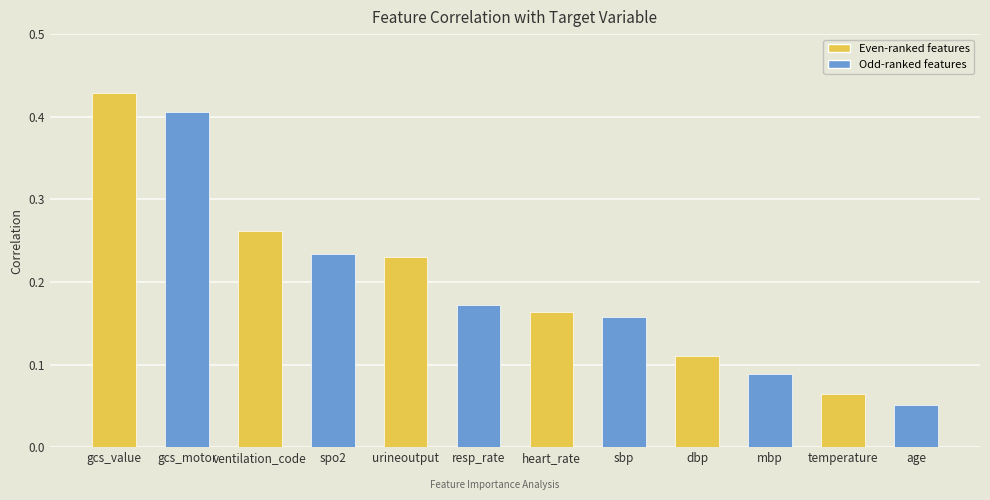

Between heart_rate and spo2, which is larger?

spo2